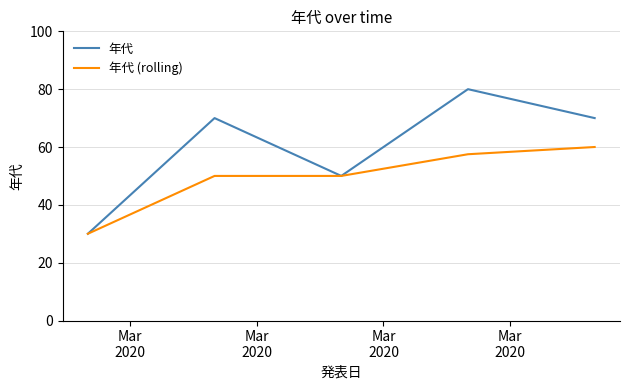

Which series has the largest range (max minus min)?

年代